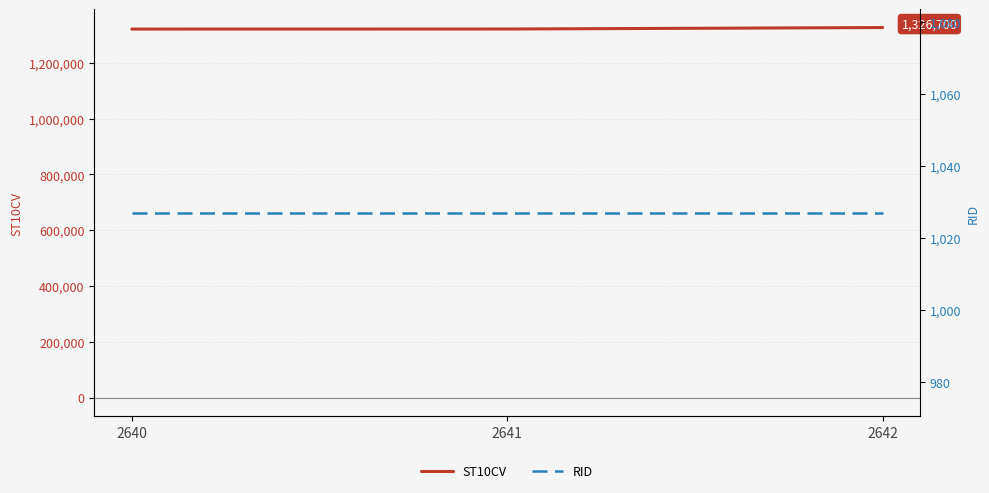

What is the value of the RID point at the 3rd from the left?

1027